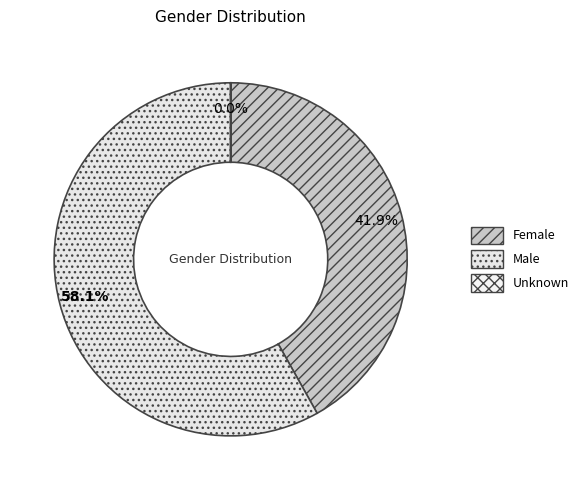

To the nearest percent, what is the difference between the largest and smallest slice percentages?

58%